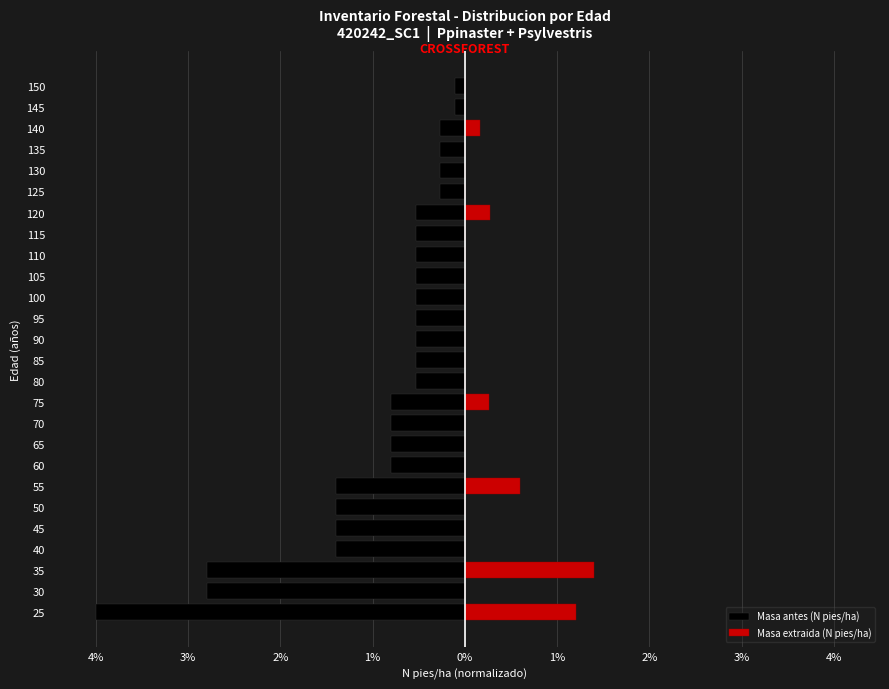

What is the sum of the Masa antes (N pies/ha) values at 75 and 135?

-1.1